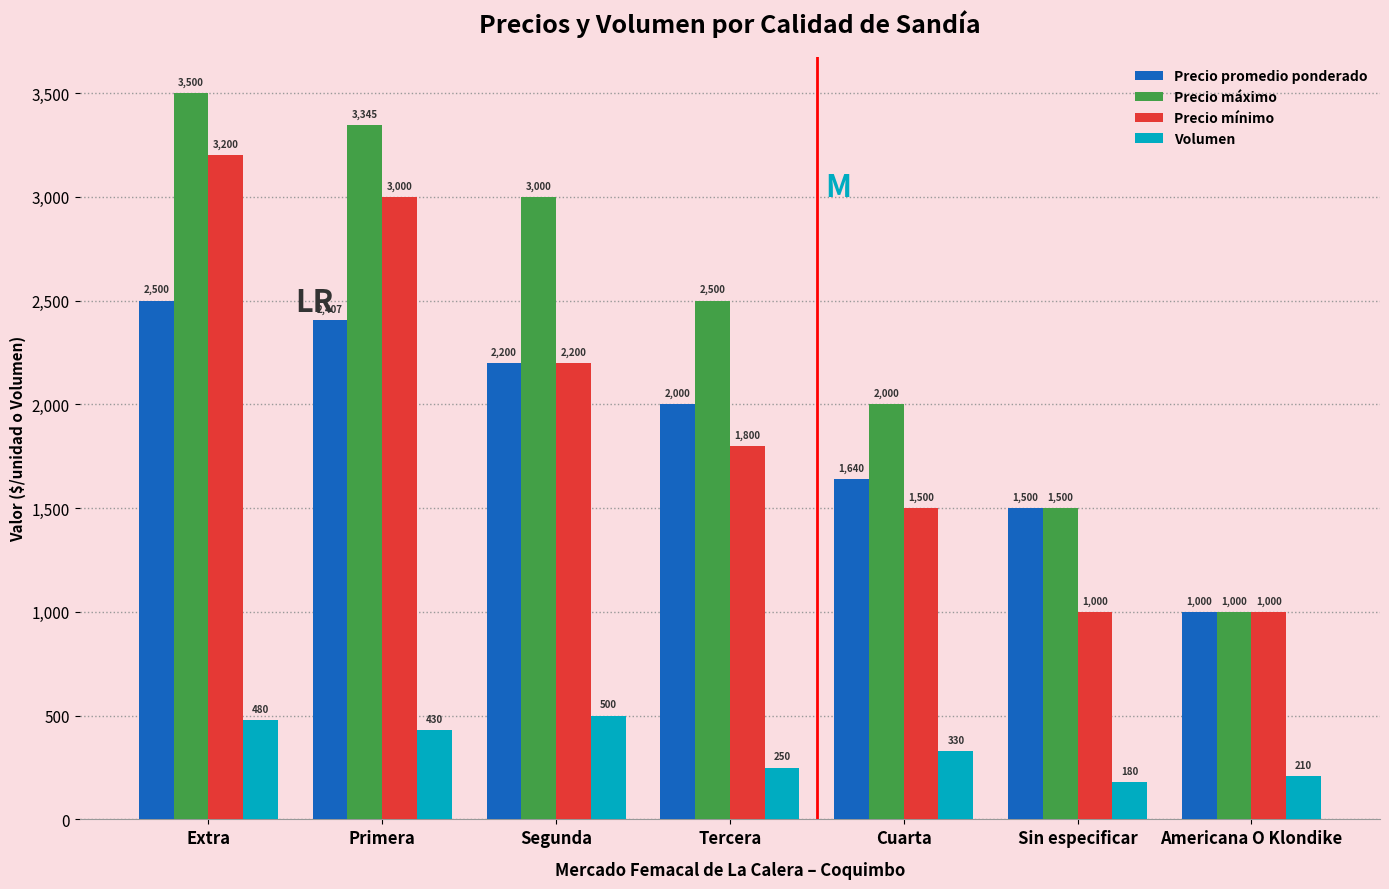

At how many categories does at least one series exceed 891?

7